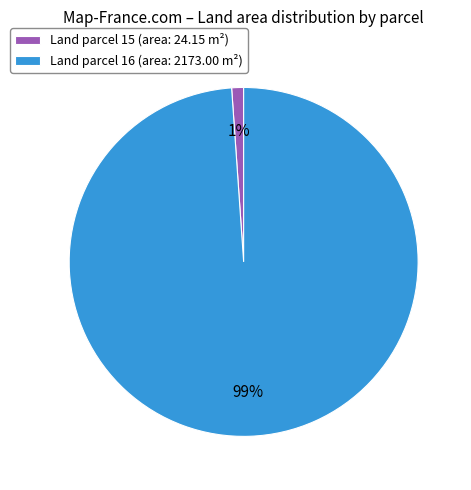

Is there a majority slice in this chart?

Yes